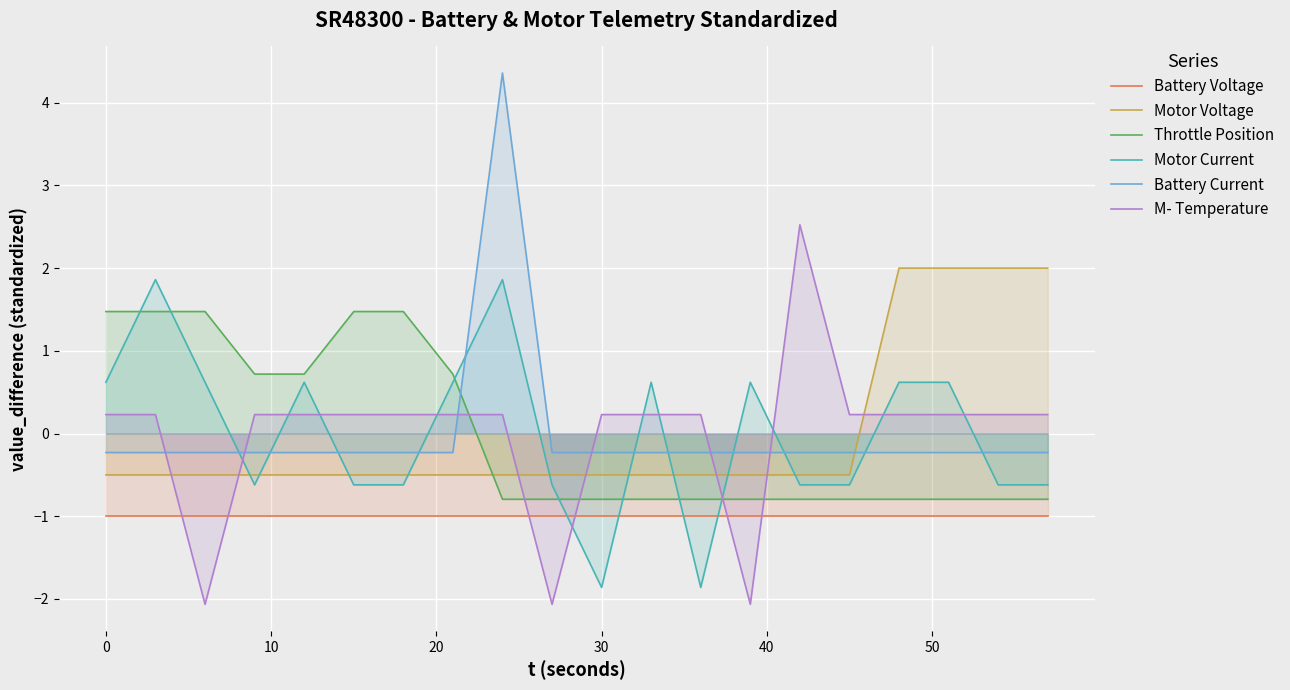

Which series ends up on top after the final intersection of Motor Current and Battery Current?

Battery Current